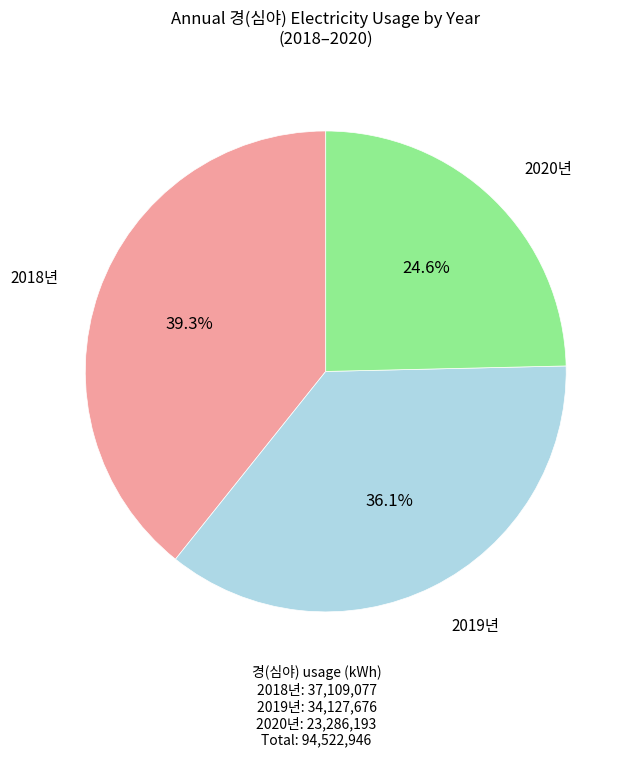

Rank the categories by value from highest to lowest.

2018년, 2019년, 2020년